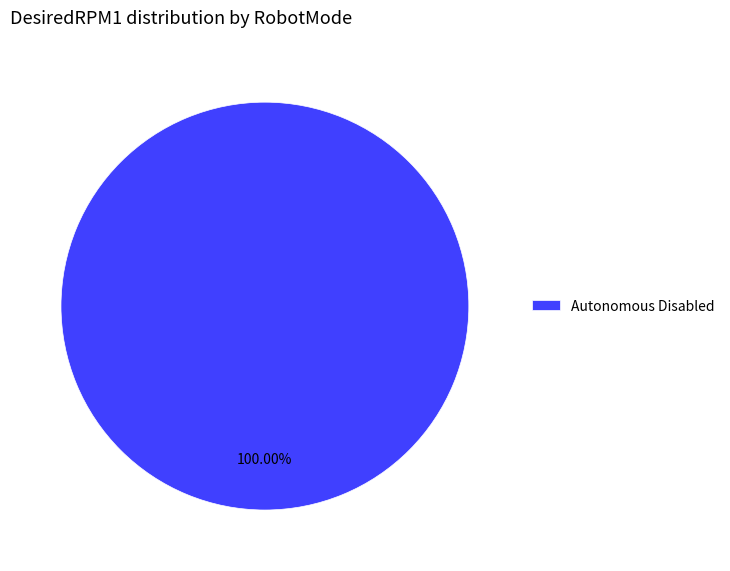

Which category accounts for the majority?

Autonomous Disabled